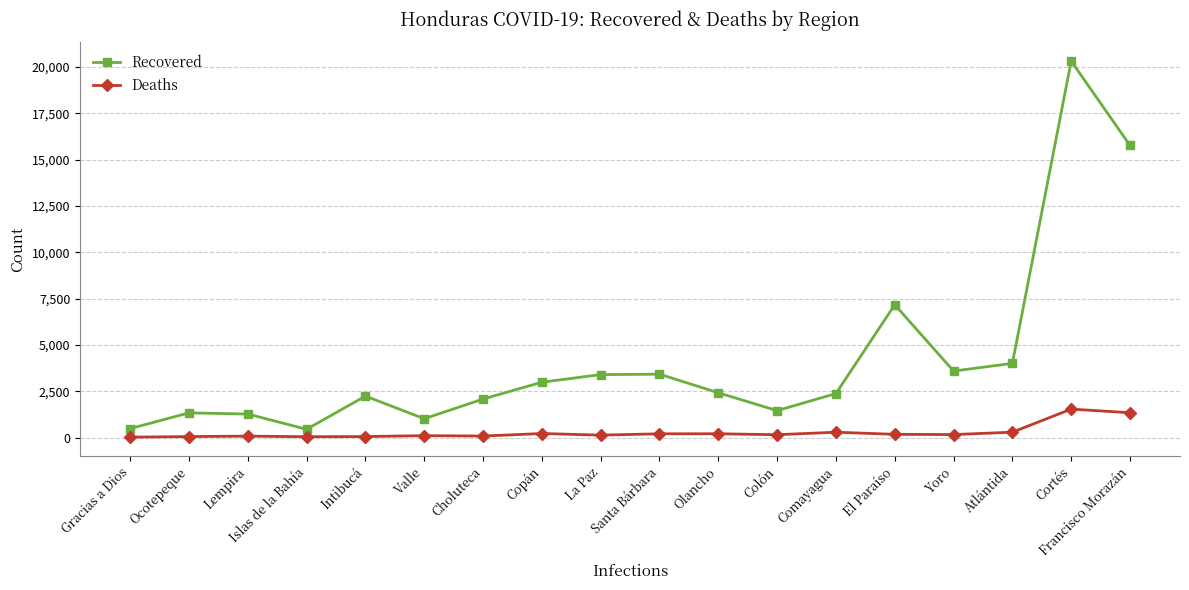

What is the approximate value of Deaths at Lempira?

78